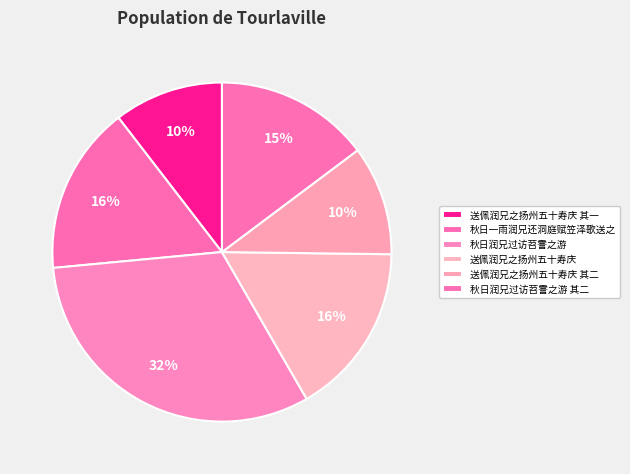

Which slice is the largest?

秋日润兄过访苕霅之游